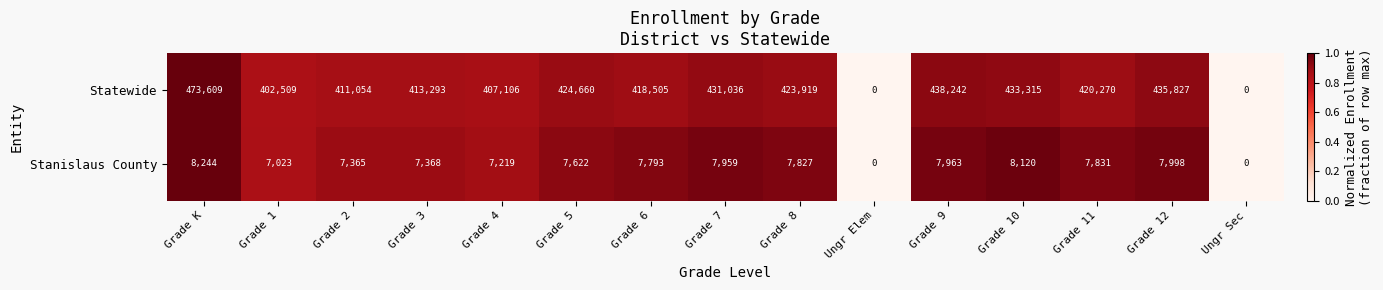

At which label is Statewide closest to 236804?

Grade 1